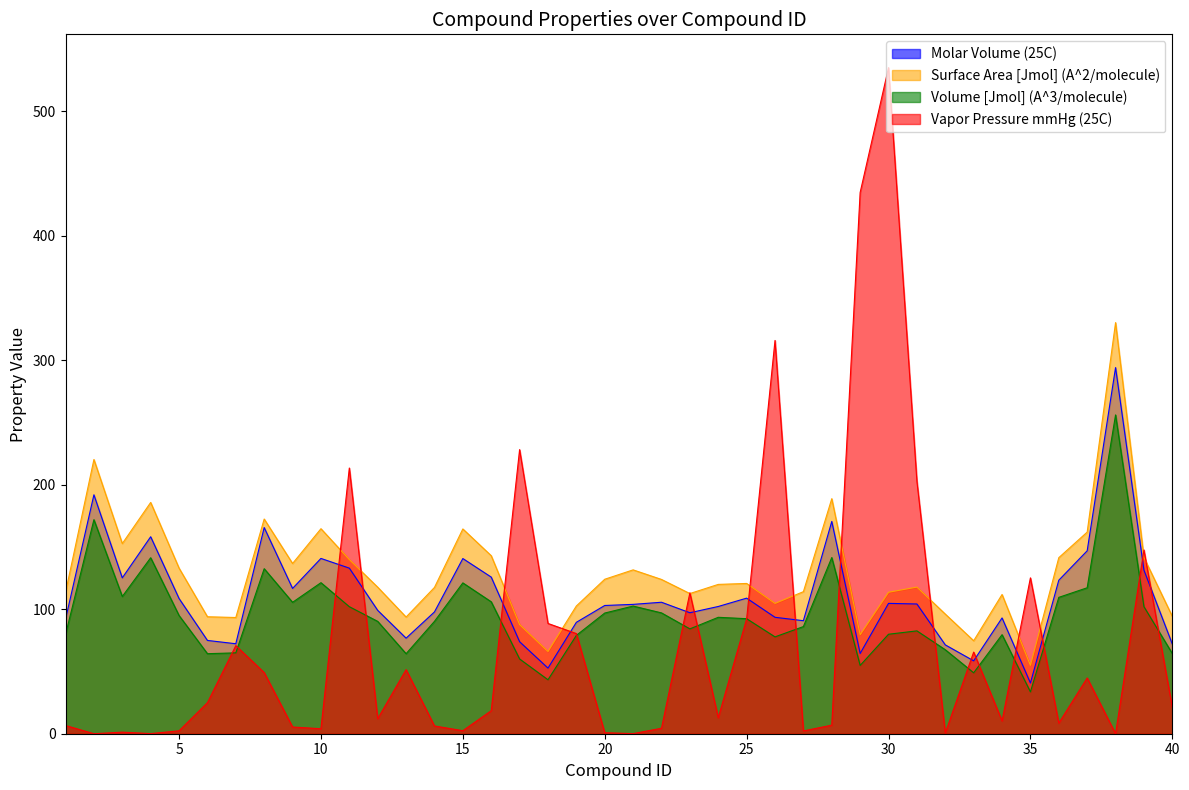

Where is the first local minimum for Vapor Pressure mmHg (25C)?

2